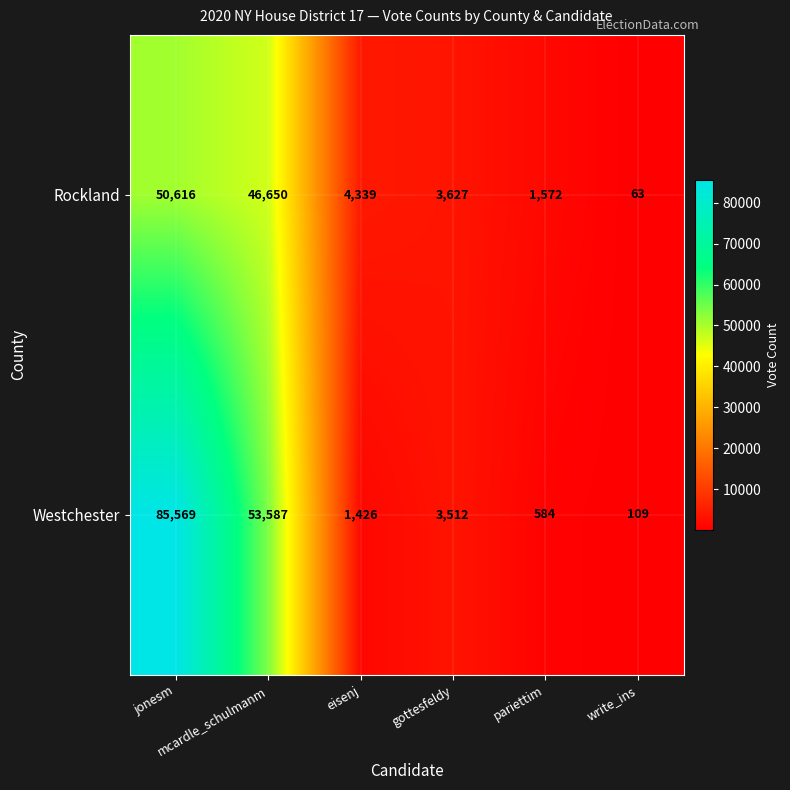

What is the difference between the maximum and minimum values in the Westchester series?

85460